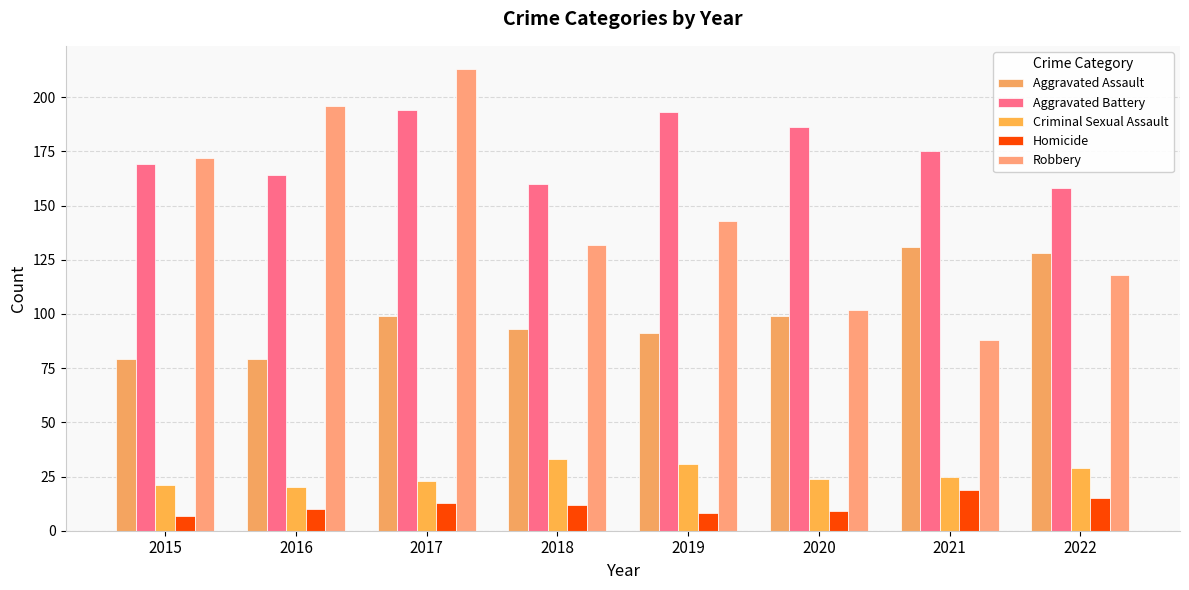

How many groups of bars are there?

8